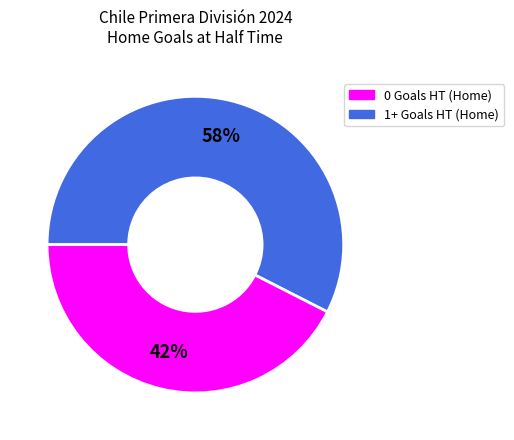

To the nearest percent, what is the combined percentage of 1+ Goals HT (Home) and 0 Goals HT (Home)?

100%